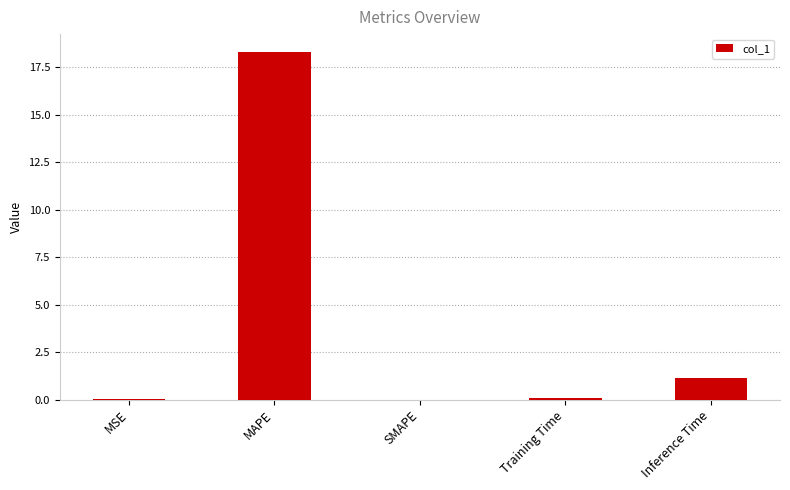

How many series are shown in this chart?

1